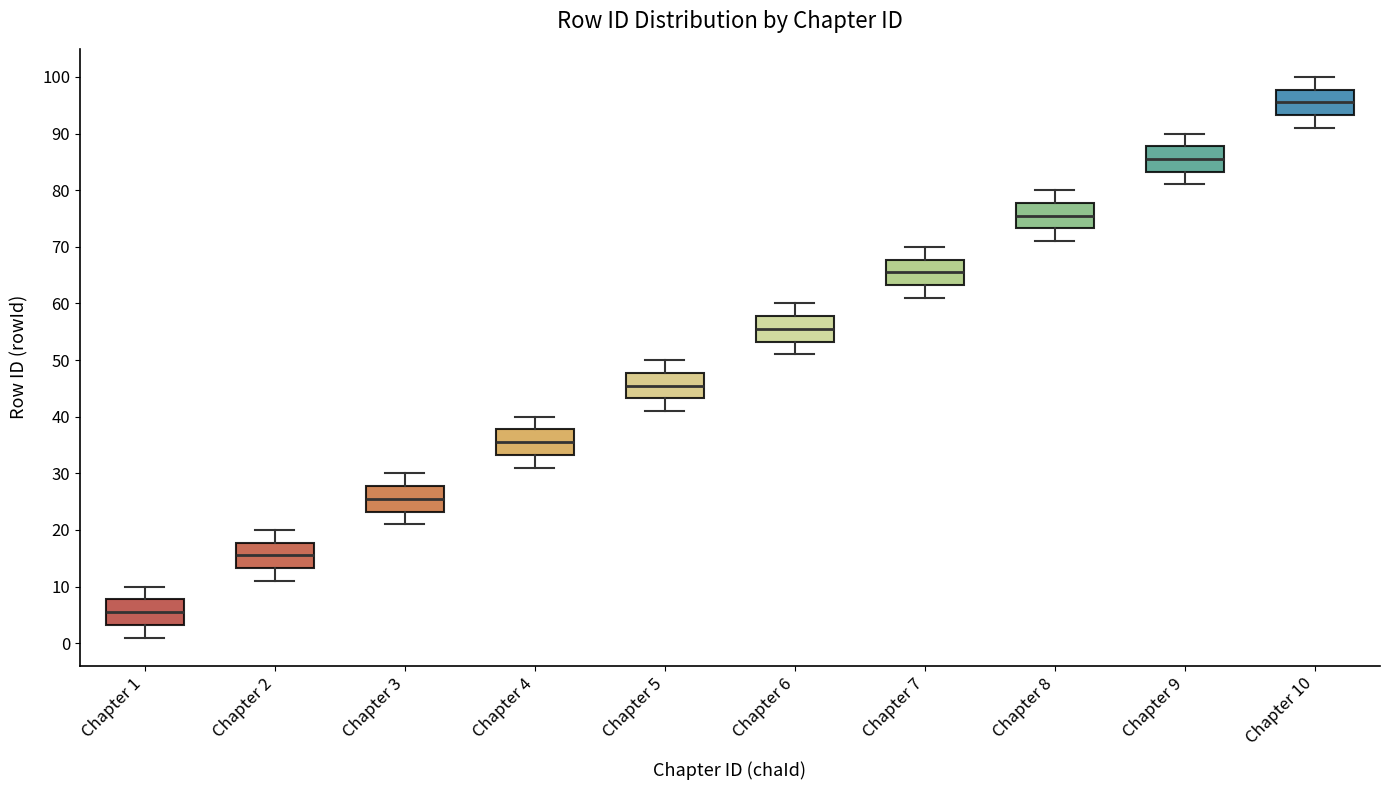

Reading left to right, transcribe this box plot: for each box, give where its median line is, the range the box spans, and where its two whiskers end, as read against the y-axis. The values are not printed on the chart, so give them approximately, as read against the axis.

Chapter 1: median 6, box 3 to 8, whiskers 1 to 10
Chapter 2: median 16, box 13 to 18, whiskers 11 to 20
Chapter 3: median 26, box 23 to 28, whiskers 21 to 30
Chapter 4: median 36, box 33 to 38, whiskers 31 to 40
Chapter 5: median 46, box 43 to 48, whiskers 41 to 50
Chapter 6: median 56, box 53 to 58, whiskers 51 to 60
Chapter 7: median 66, box 63 to 68, whiskers 61 to 70
Chapter 8: median 76, box 73 to 78, whiskers 71 to 80
Chapter 9: median 86, box 83 to 88, whiskers 81 to 90
Chapter 10: median 96, box 93 to 98, whiskers 91 to 100